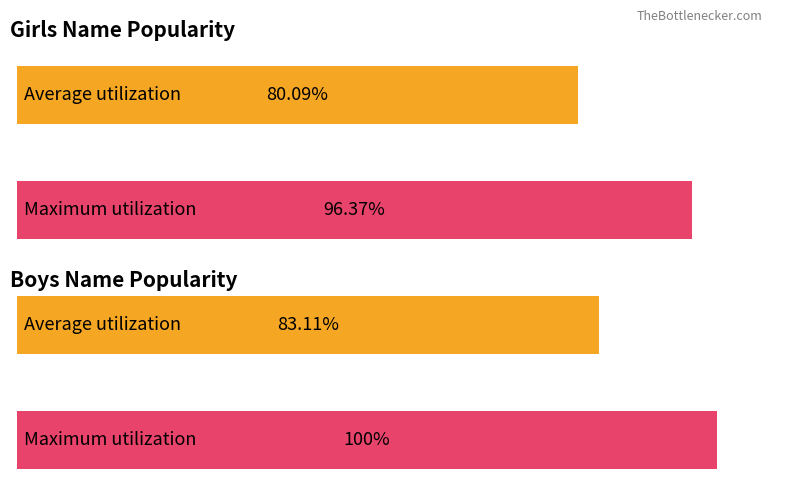

Are the bars grouped side by side (vs. stacked)?

Yes